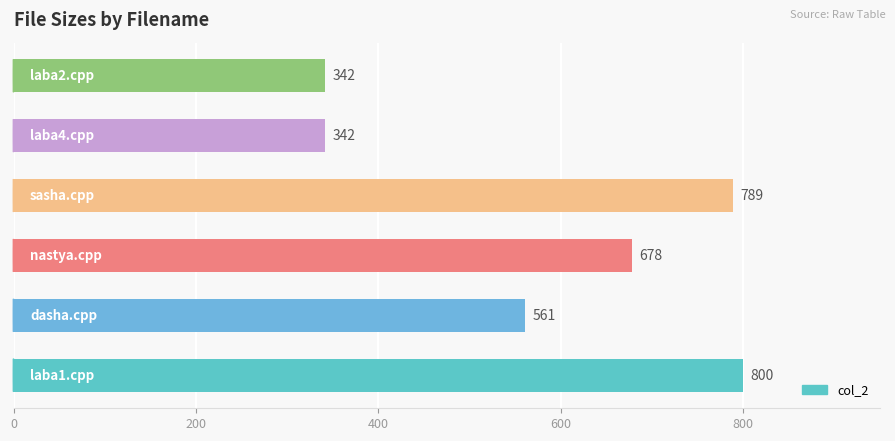

Reading bottom to top, what are all the values shown in this chart?

800	561	678	789	342	342